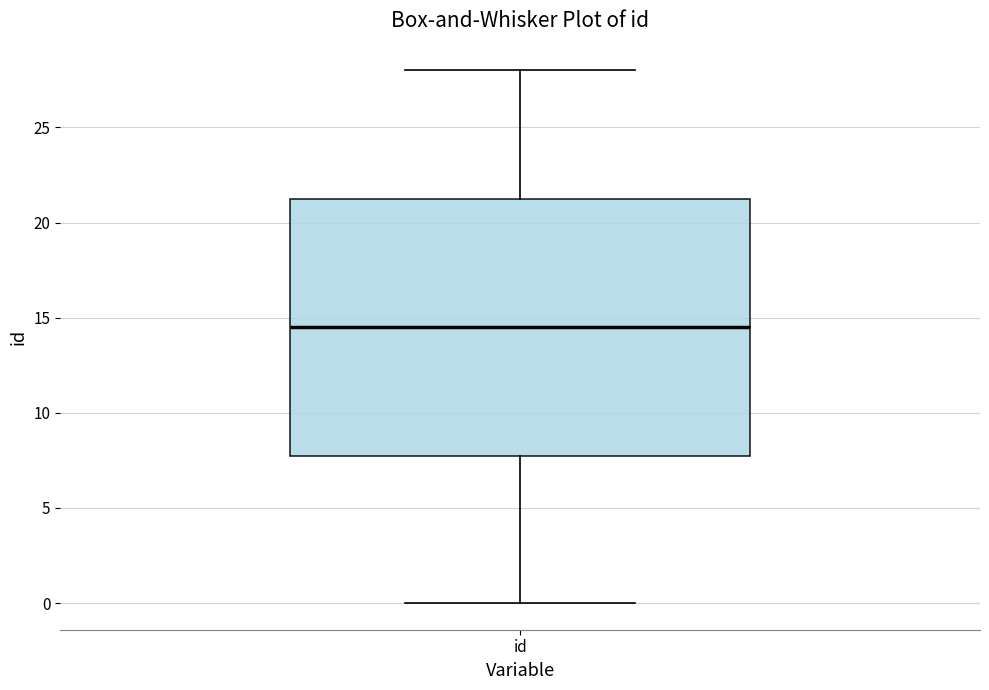

Read this box plot against the y-axis: the position of the median line, the range covered by the box, and the ends of both whiskers. The values are not printed on the chart, so give them approximately, as read against the axis.

median 14.5, box 8.0 to 21.5, whiskers 0.0 to 28.0